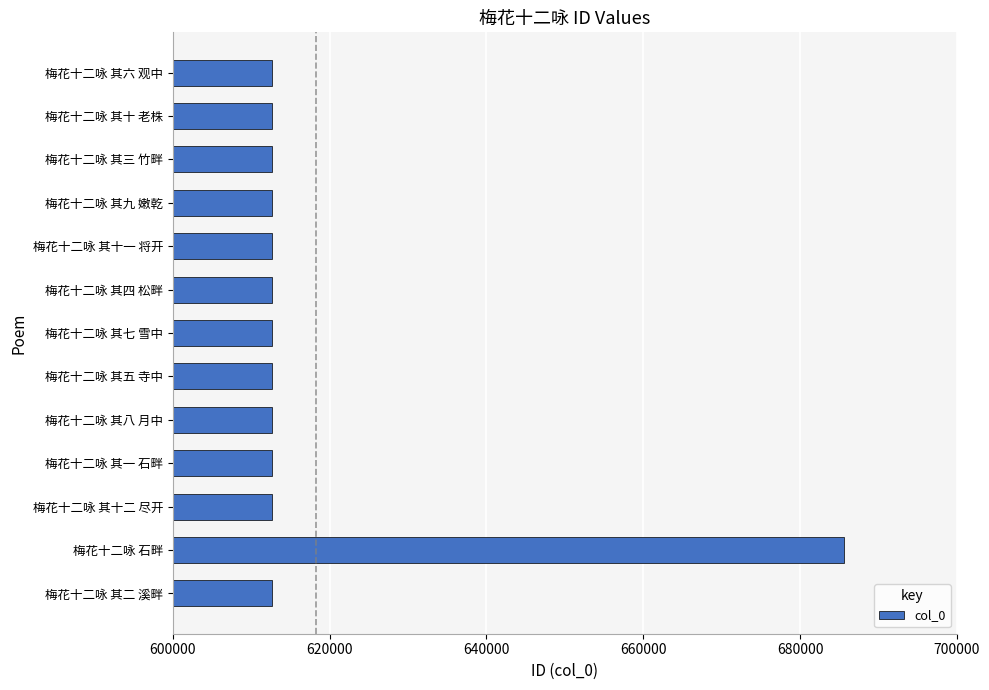

What is the approximate value at 梅花十二咏 其十一 将开?

612606